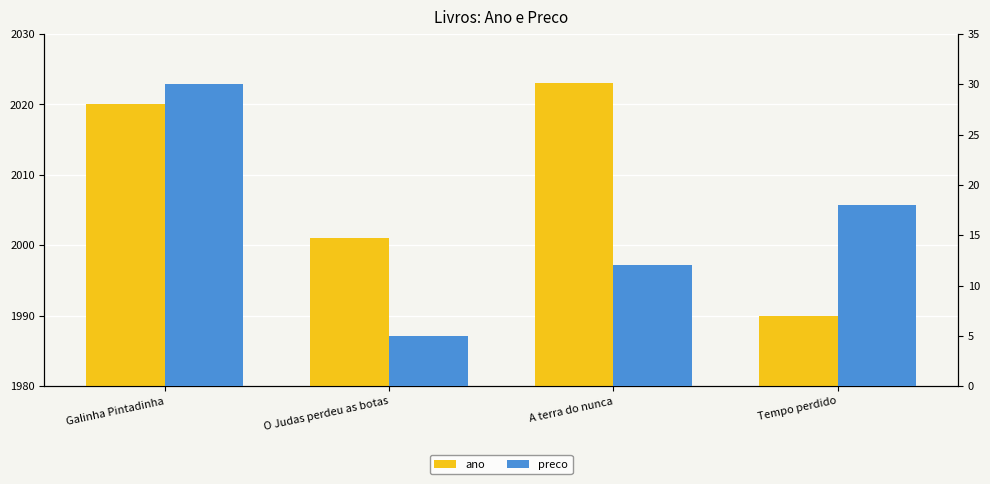

At O Judas perdeu as botas, list the series in order from smallest to largest.

preco, ano